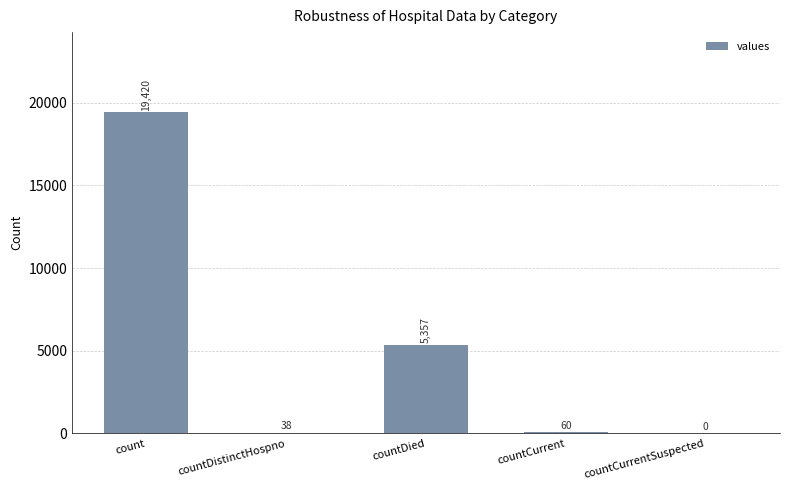

What is the change in value from countDistinctHospno to countDied?

+5319